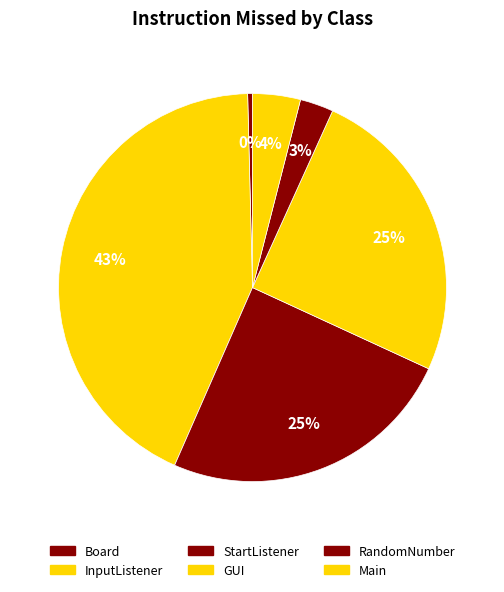

Count the number of slices in the pie.

6